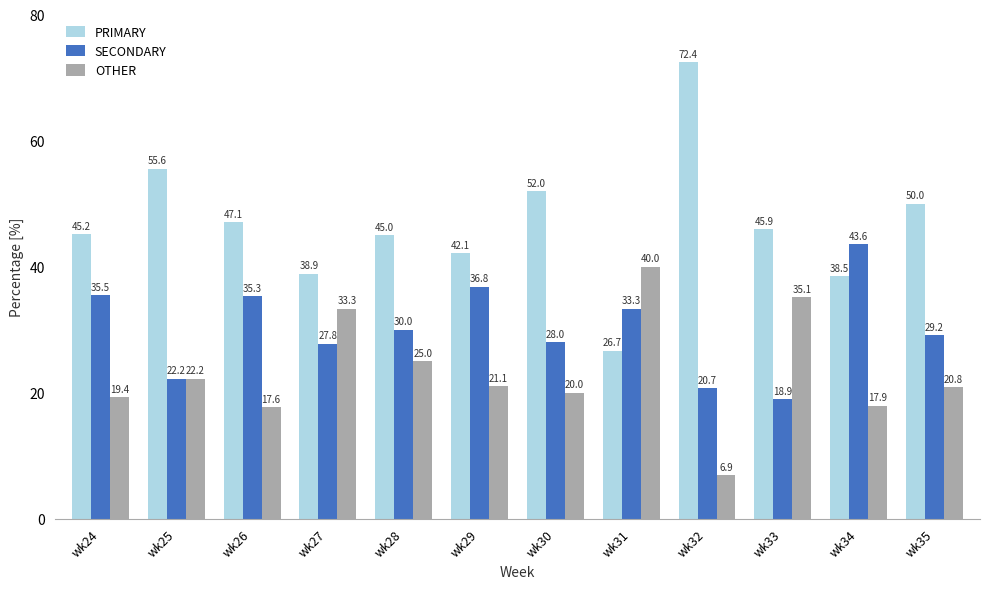

Reading left to right, transcribe all the data shown in this chart.

PRIMARY: 45.2	55.6	47.1	38.9	45.0	42.1	52.0	26.7	72.4	45.9	38.5	50.0
SECONDARY: 35.5	22.2	35.3	27.8	30.0	36.8	28.0	33.3	20.7	18.9	43.6	29.2
OTHER: 19.4	22.2	17.6	33.3	25.0	21.1	20.0	40.0	6.9	35.1	17.9	20.8